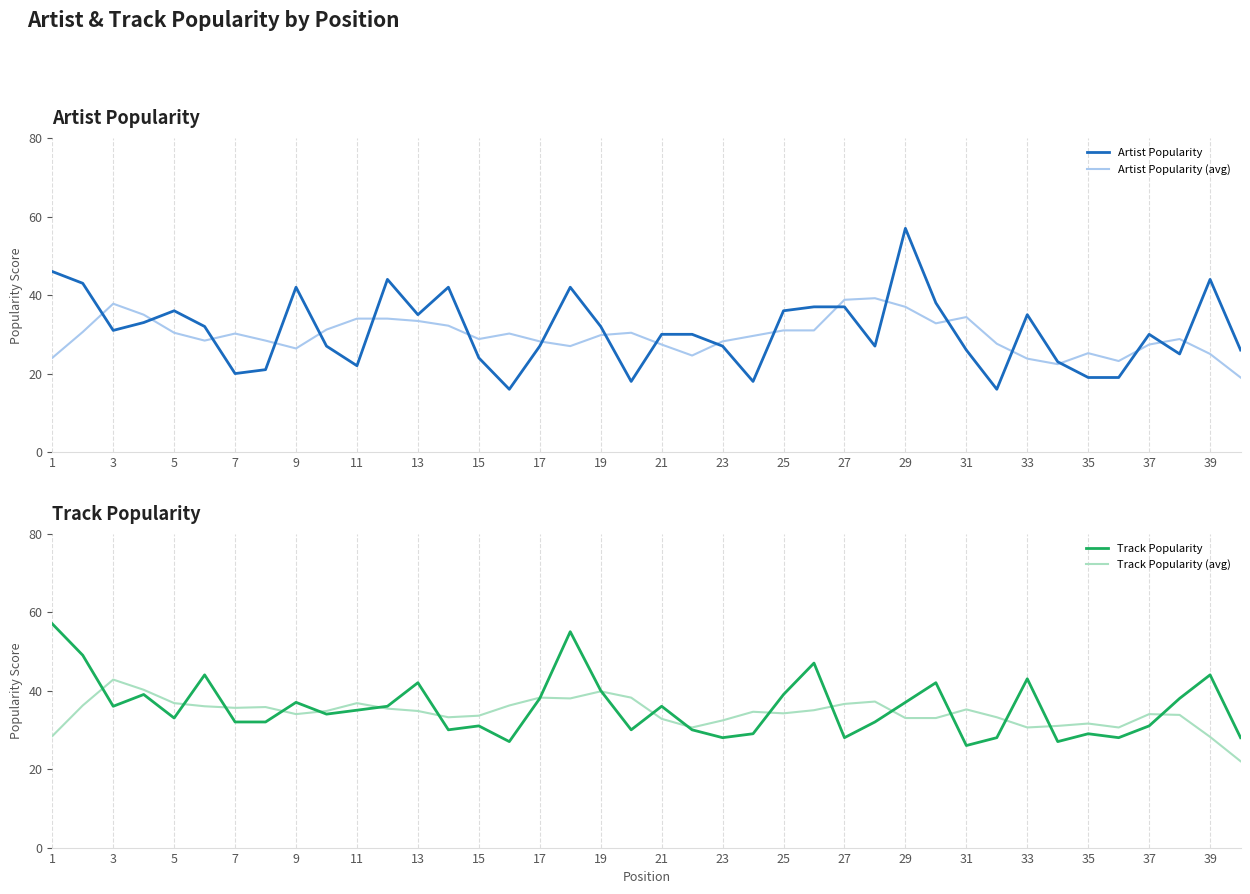

What is the difference between the Track Popularity values at 23 and 17?

10.0